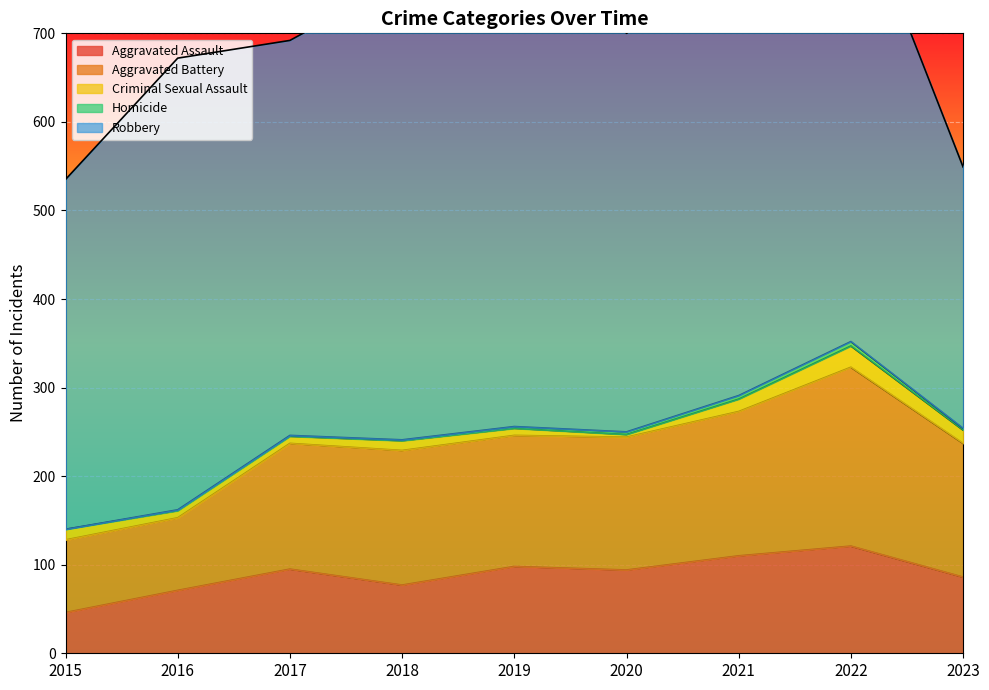

The value of Robbery at 2020 is 450. True or false?

True